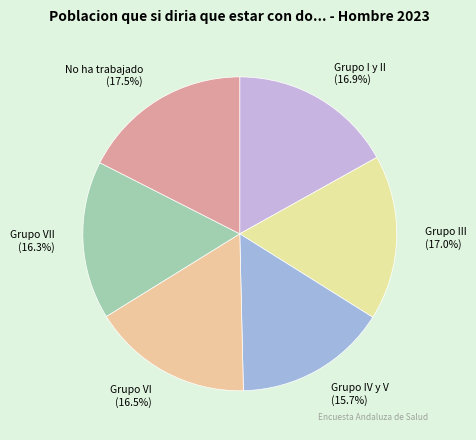

Is there a majority slice in this chart?

No